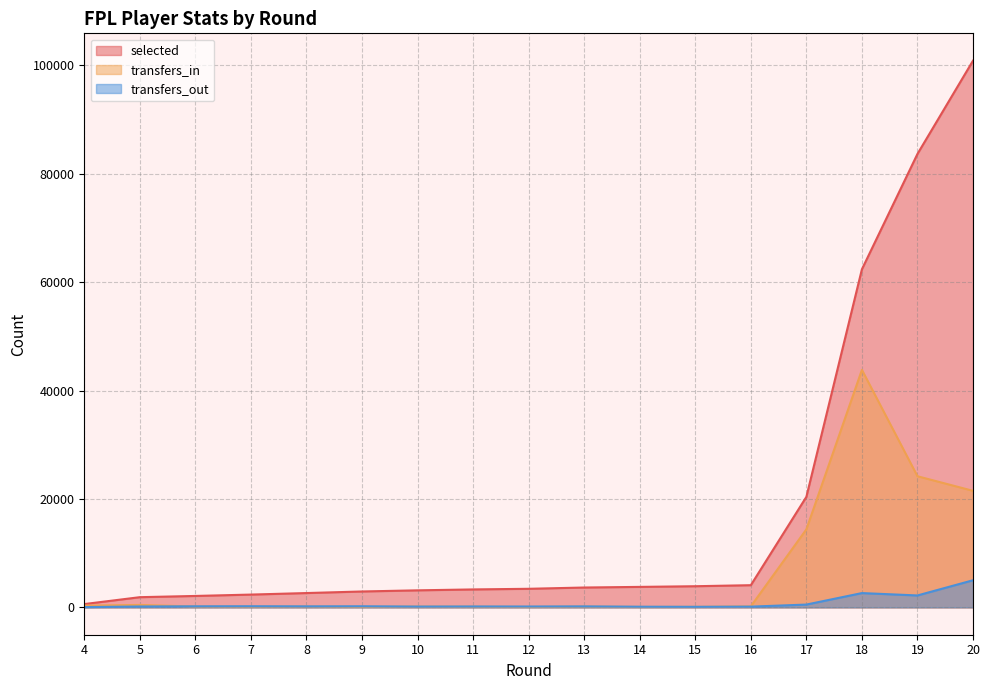

What is the maximum value for transfers_out?

5006